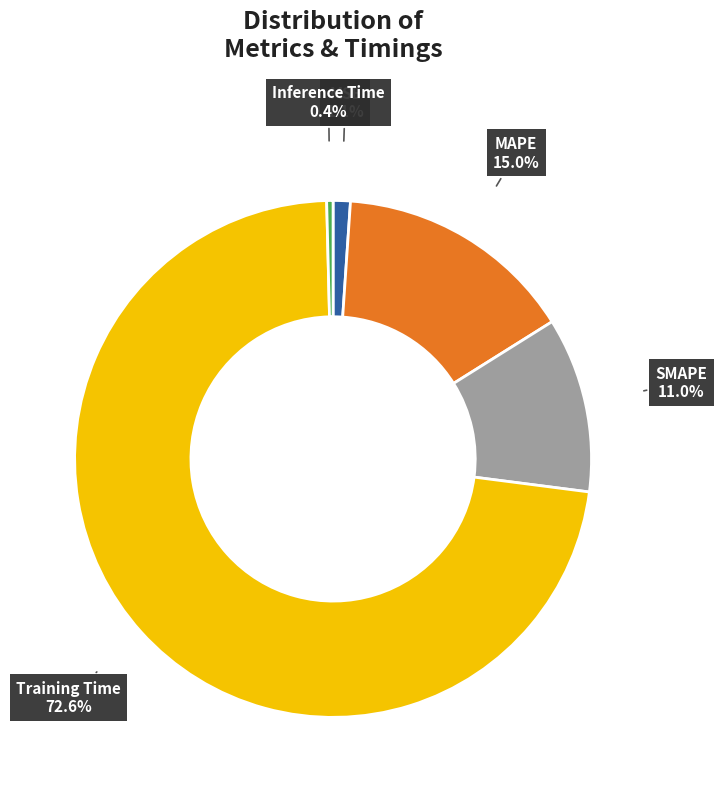

What percentage is the MSE slice, to the nearest percent?

1%